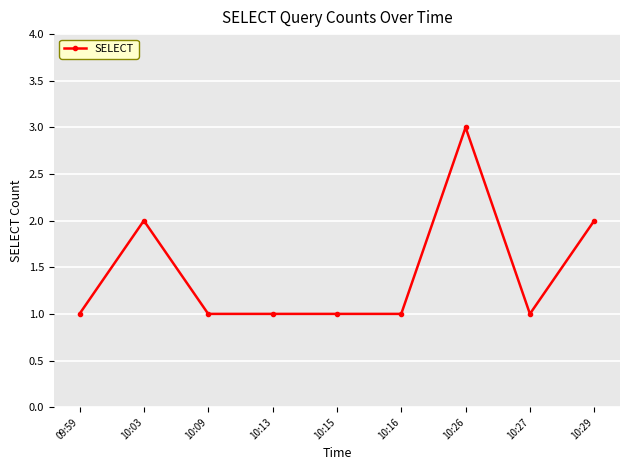

How many categories are shown in the chart?

9